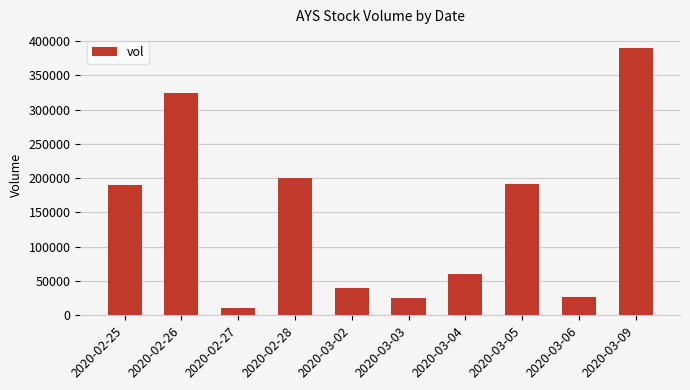

Approximately how many times larger is the value at 2020-03-02 compared to 2020-03-09?

0.1